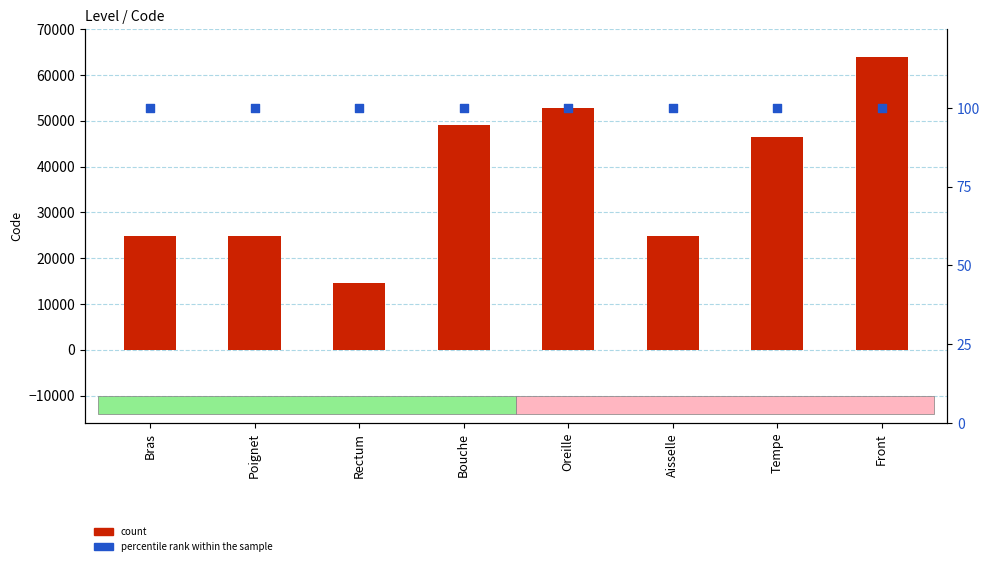

Is the value of percentile rank within the sample at Aisselle greater than the value of count at Front?

No